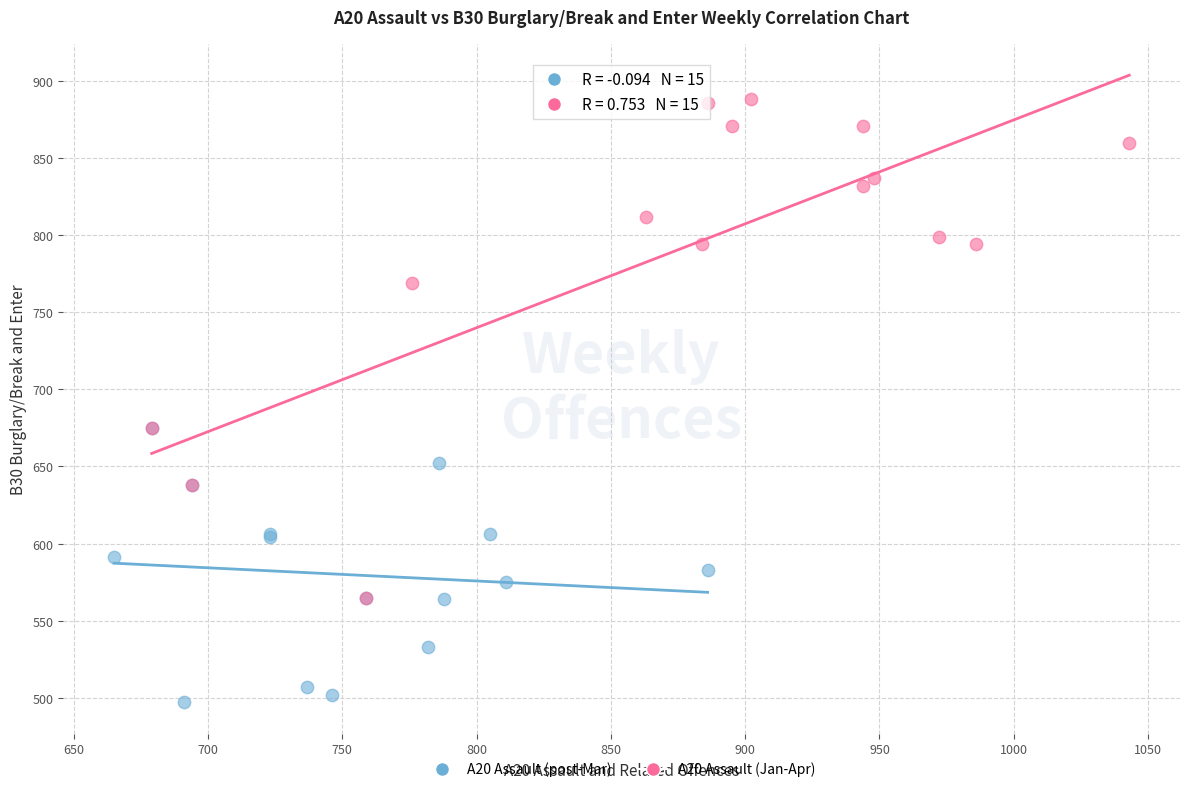

Which series has the largest Y range (max minus min)?

A20 Assault (Jan-Apr)